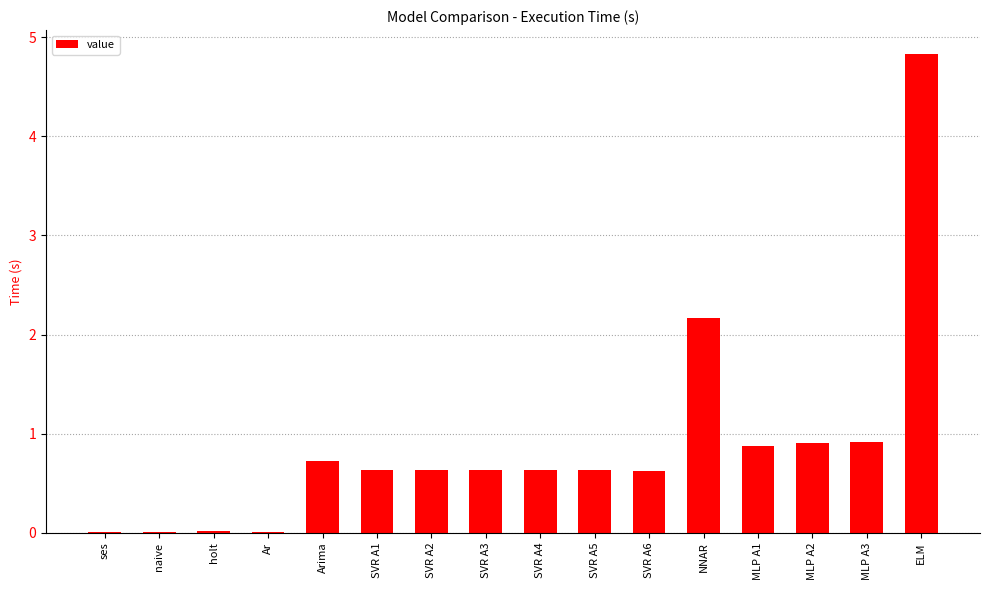

The chart shows a value of 0.9 at MLP A2. True or false?

True